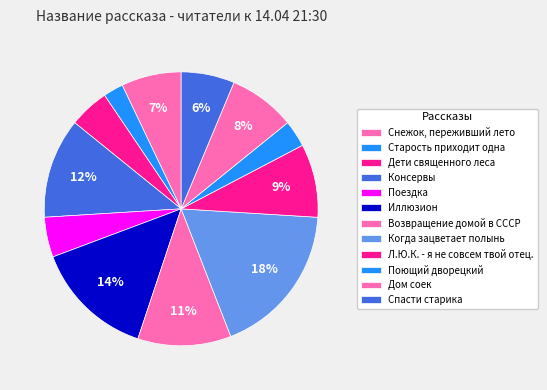

Do Консервы and Старость приходит одна together represent more than half of the pie?

No